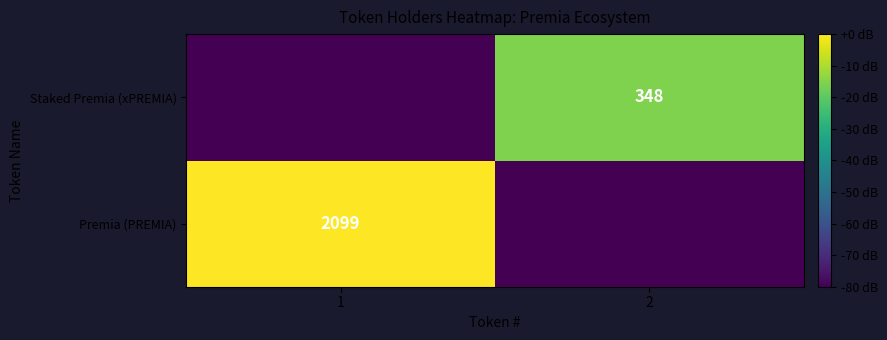

The value of Staked Premia (xPREMIA) at 2 is 229. True or false?

False